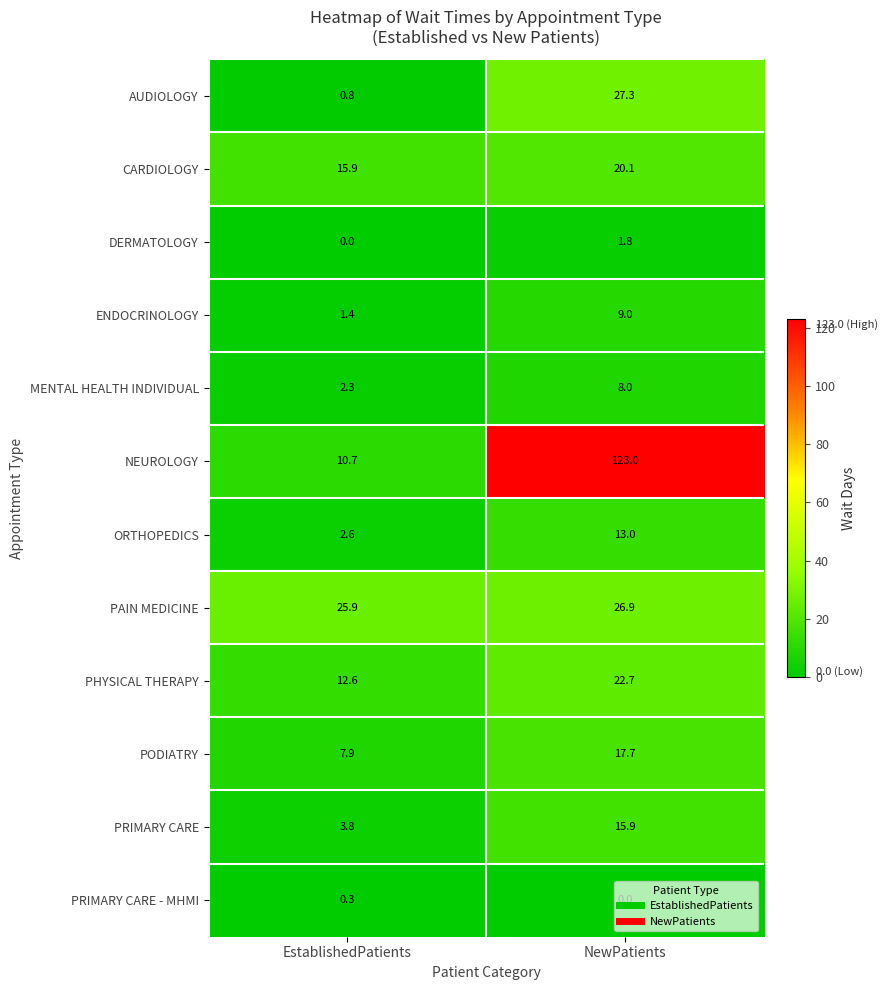

Rank the categories by PRIMARY CARE - MHMI value from lowest to highest.

NewPatients, EstablishedPatients